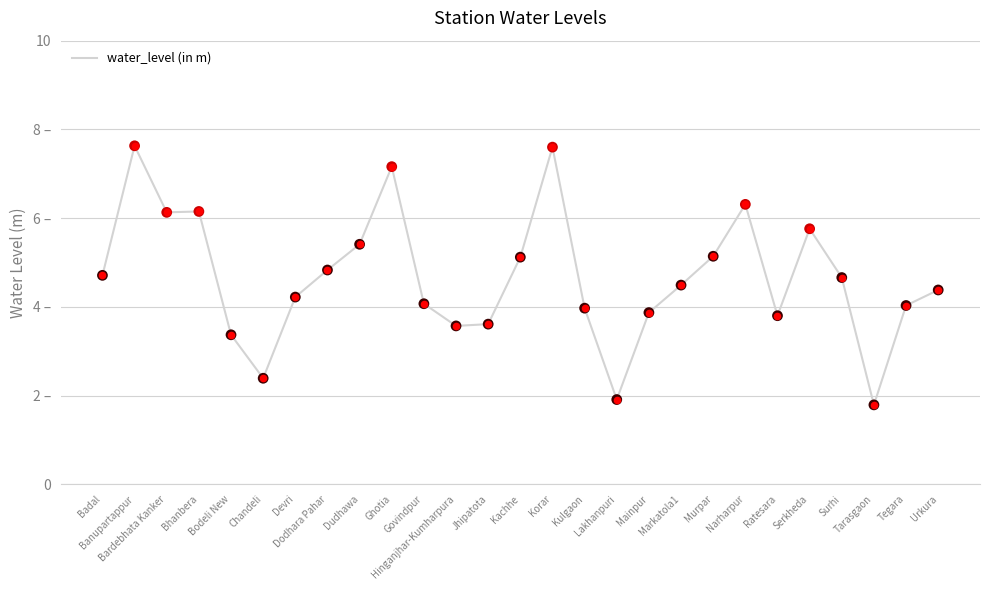

Which has a higher value, Jhipatota or Mainpur?

Mainpur